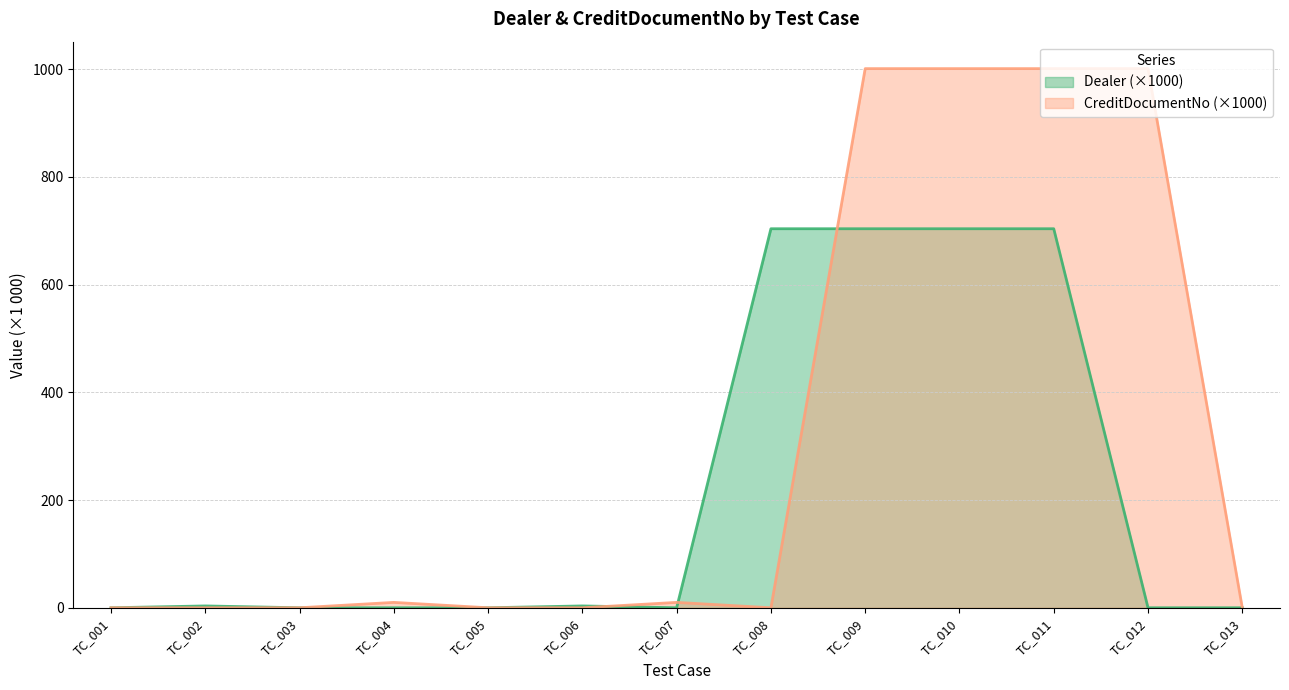

What is the value of the Dealer point at the 8th from the left?

703.6